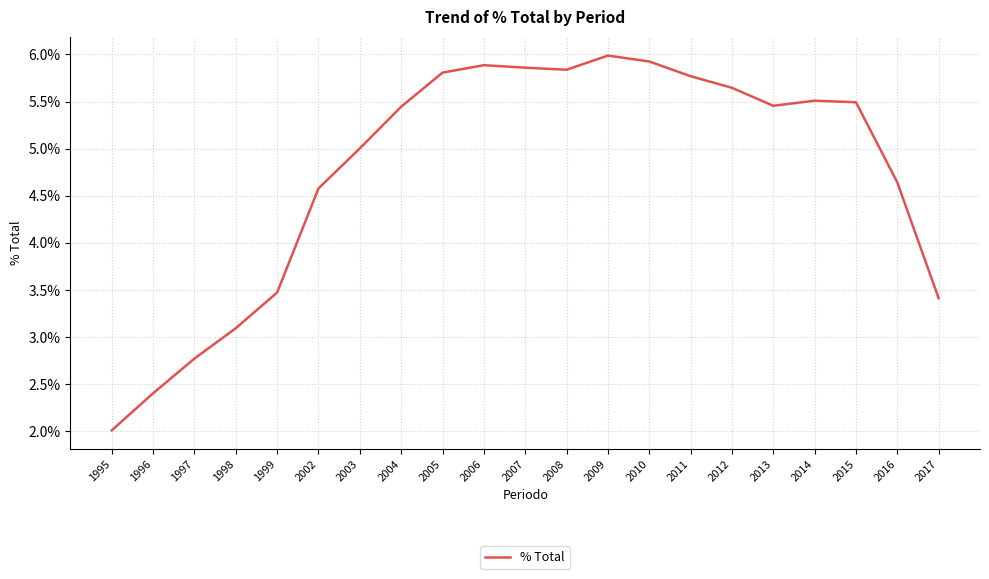

True or false: the data shows 0.1 at 2010.

False